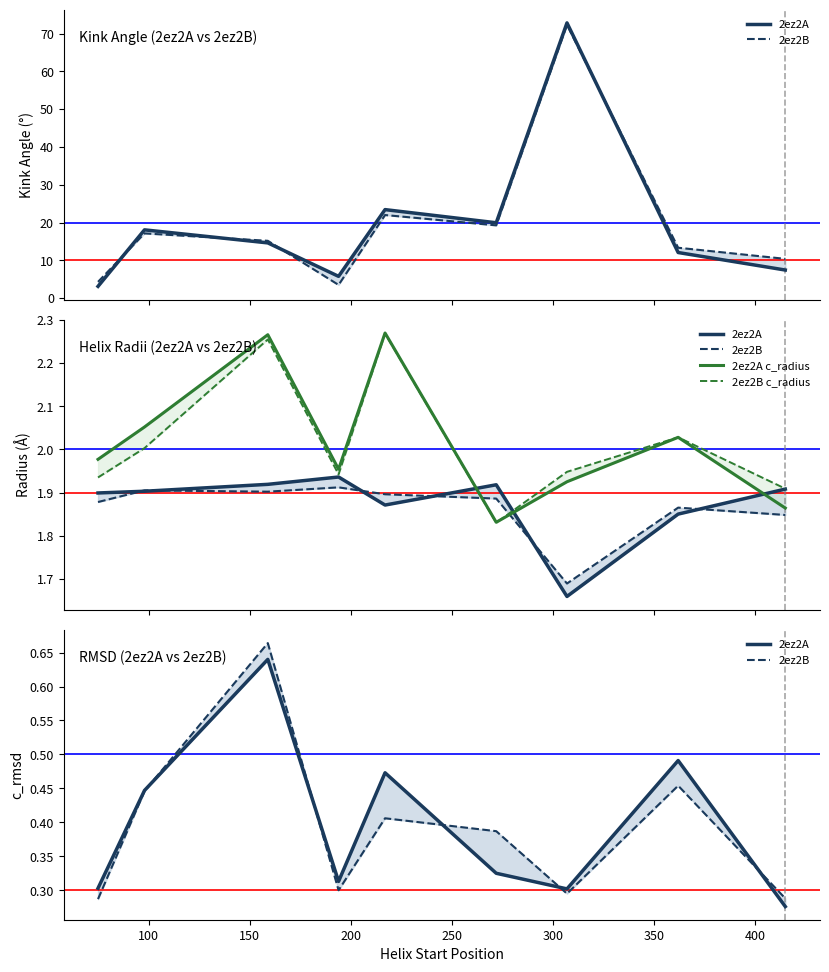

Is the value of 2ez2B c_radius at 350 greater than the value of 2ez2B at 100?

Yes